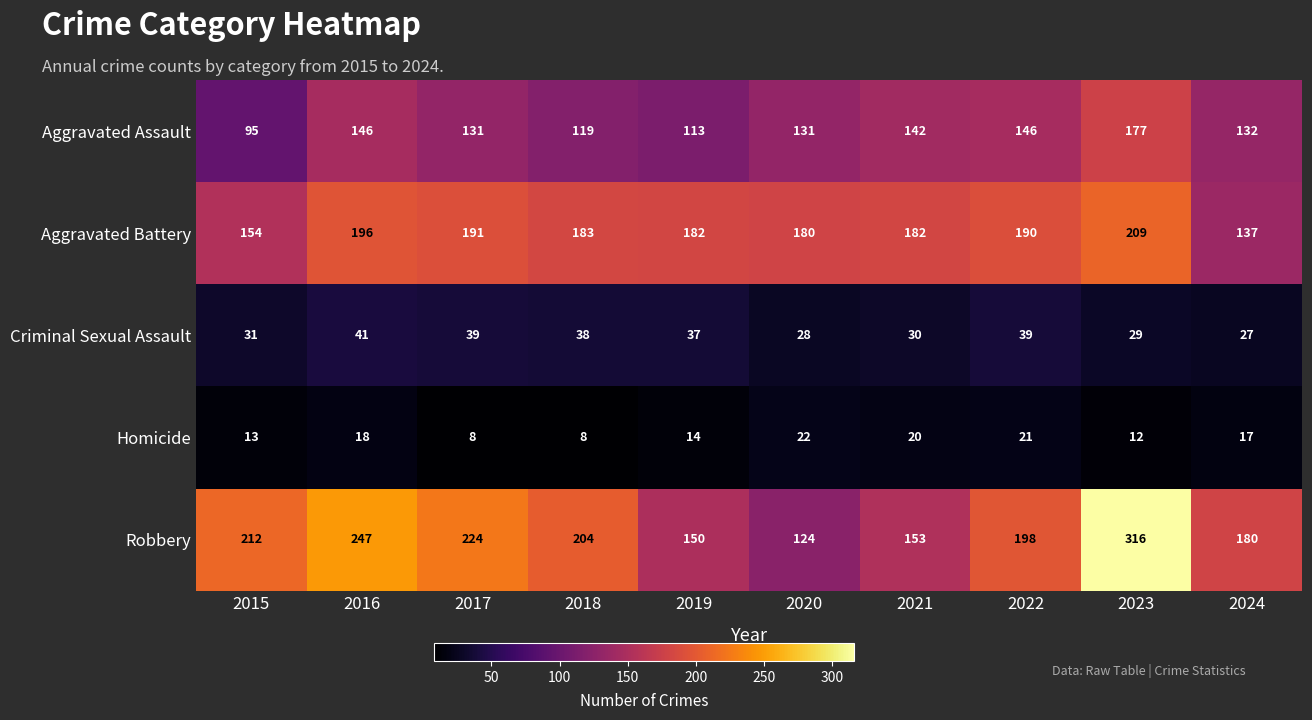

What is the average value of the Robbery series?

201